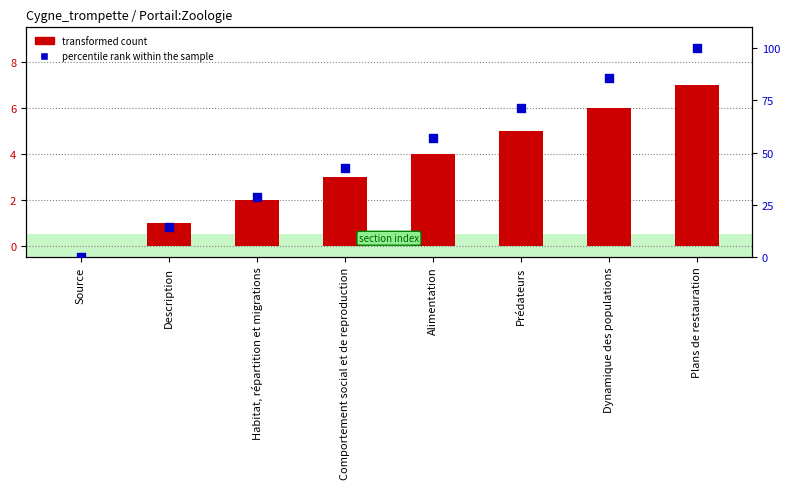

Which series has the largest total across all categories?

percentile rank within the sample